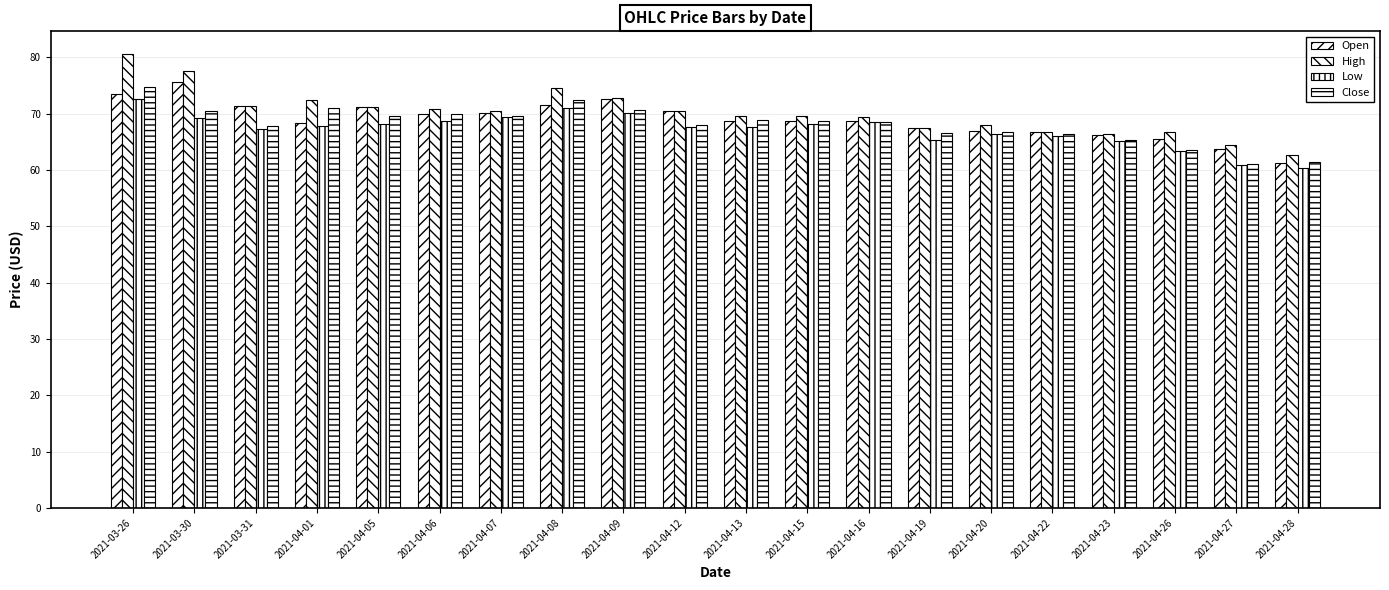

Which series changed the most between 2021-03-31 and 2021-04-08?

Close